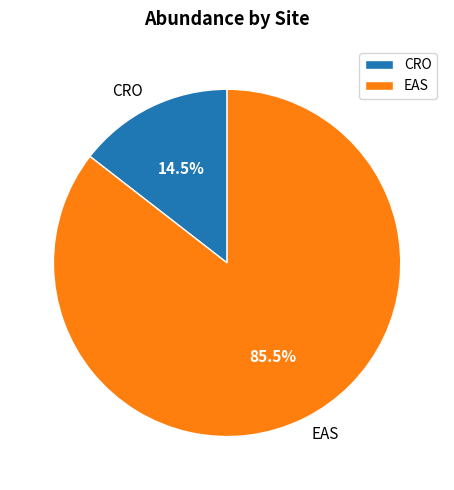

Does CRO account for over 50% of the chart?

No